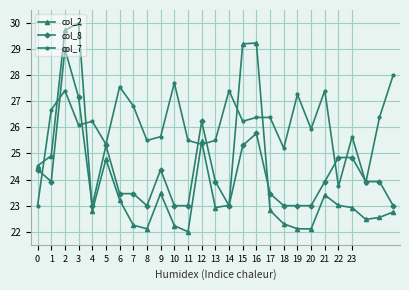

What is the highest value of the col_2 series?

30.0